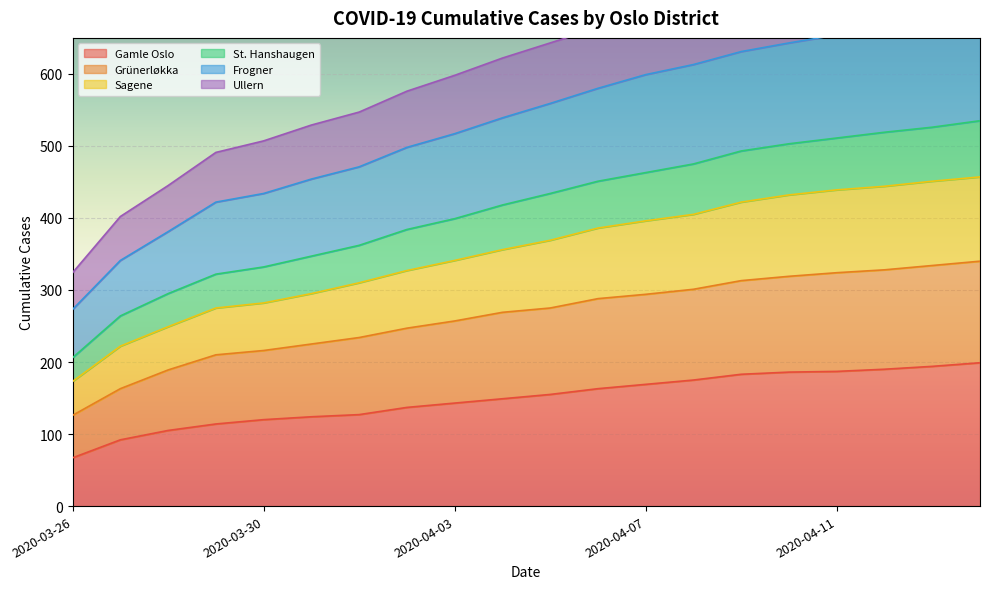

True or false: St. Hanshaugen has more than 1 interior local peaks.

False